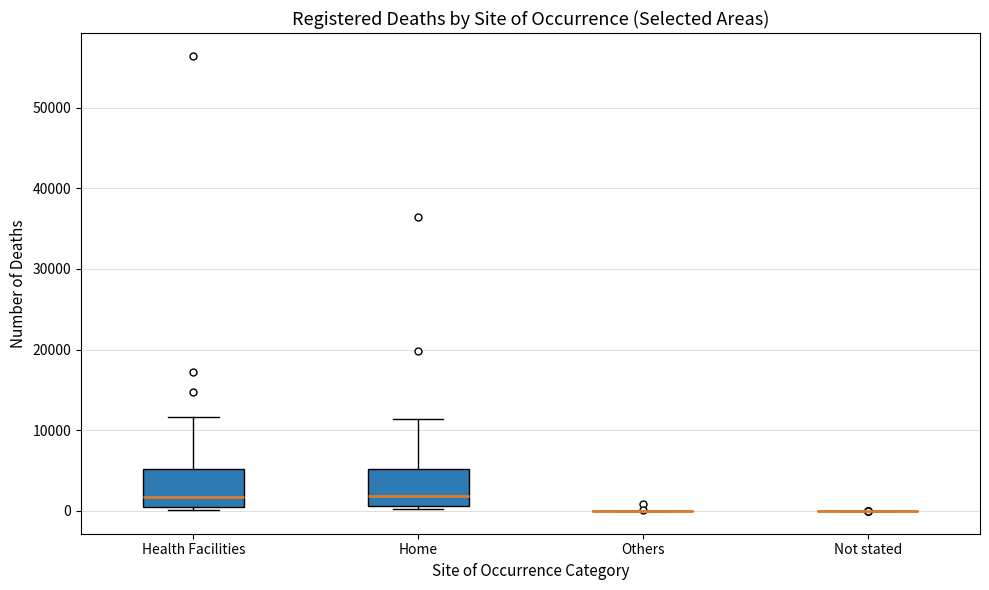

Where is the upper edge of the box for Health Facilities on the y-axis? The values are not printed on the chart, so give them approximately, as read against the axis.

5000